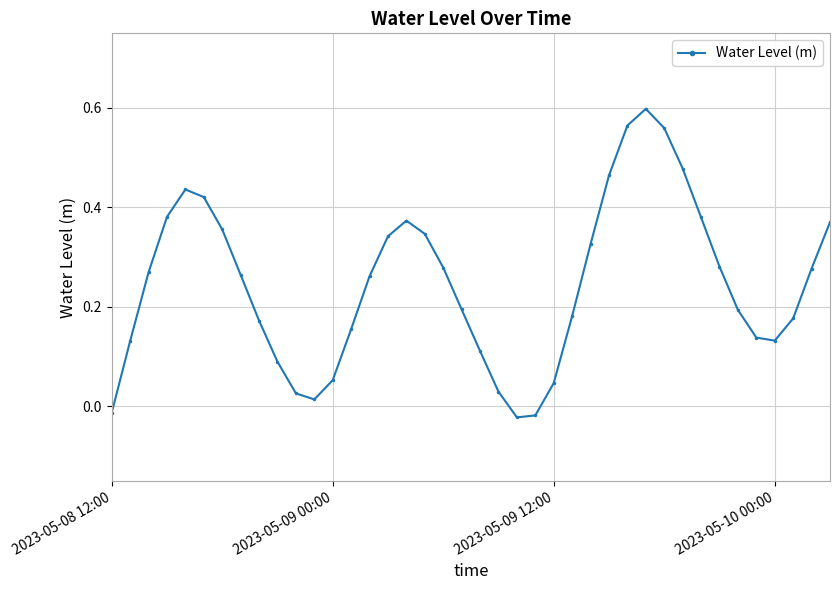

What is the sum of all values?

9.8